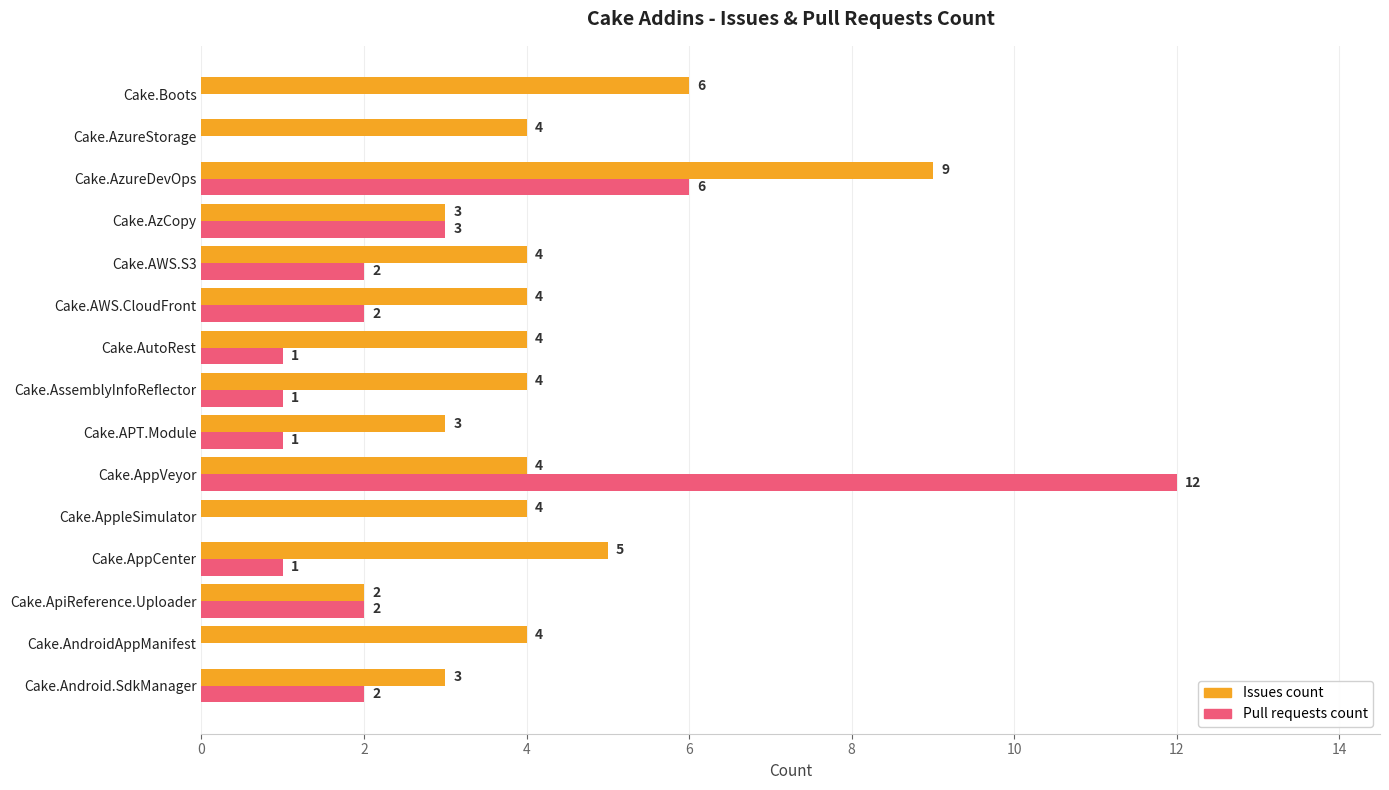

What is the maximum value shown in the chart?

12